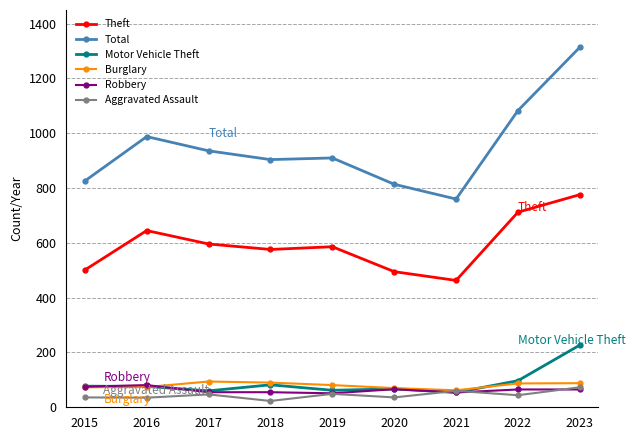

At which category is the sum across all series the highest?

2023